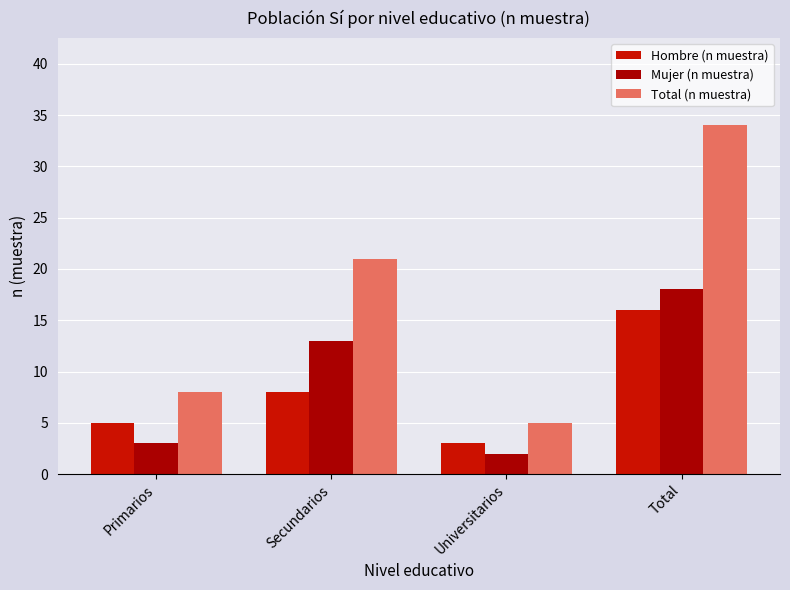

At which category does the chart reach its minimum across all series?

Universitarios